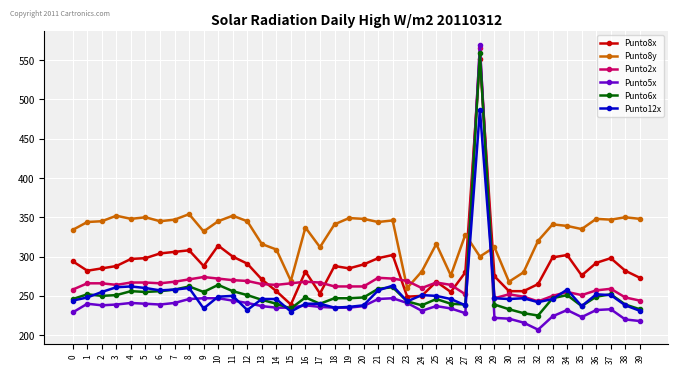

Which series has the largest total across all categories?

Punto8y